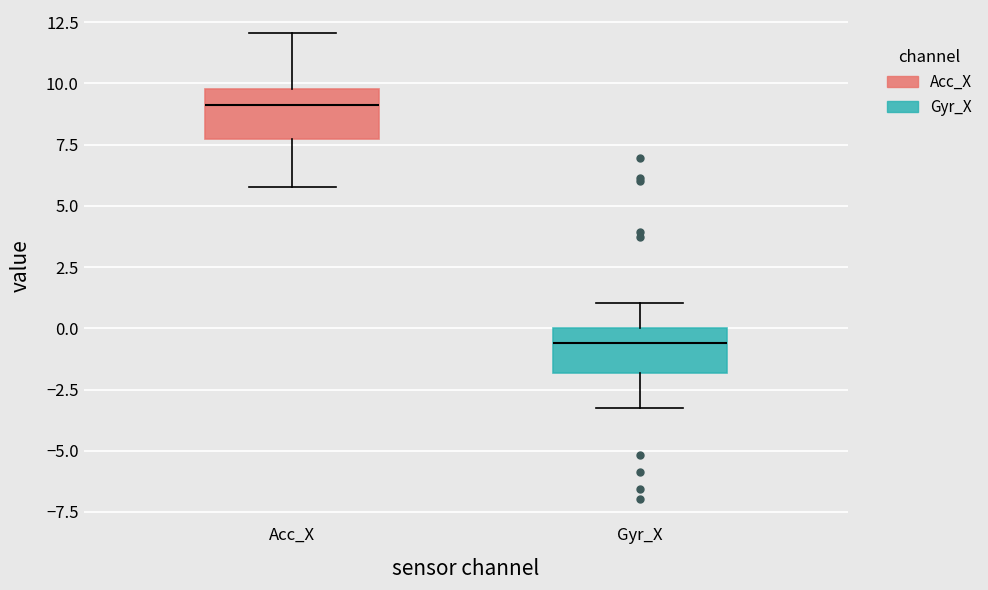

Where does the upper whisker of the box for Acc_X end on the y-axis? The values are not printed on the chart, so give them approximately, as read against the axis.

12.0